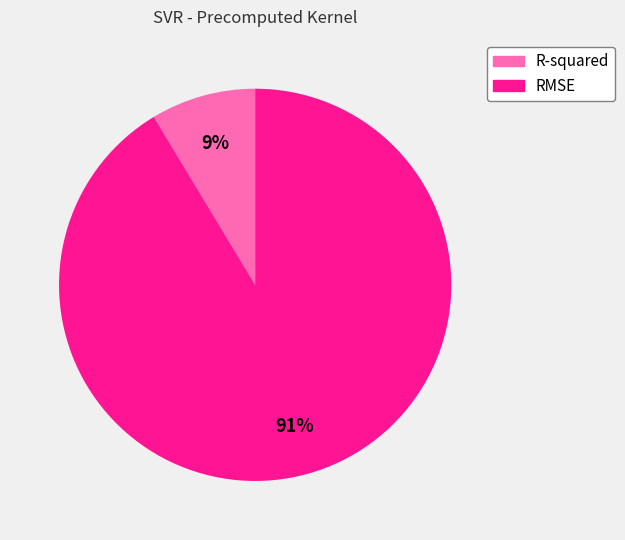

Is the sum of R-squared and RMSE greater than half?

Yes